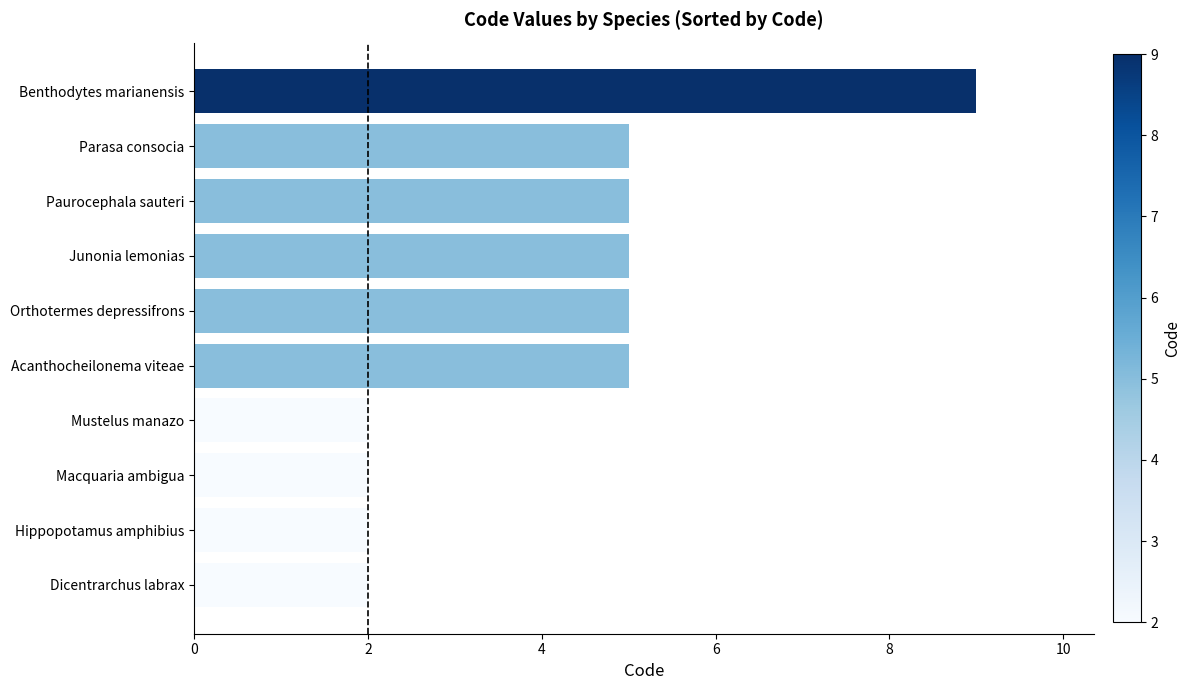

Which label corresponds to the largest value in the chart?

Benthodytes marianensis